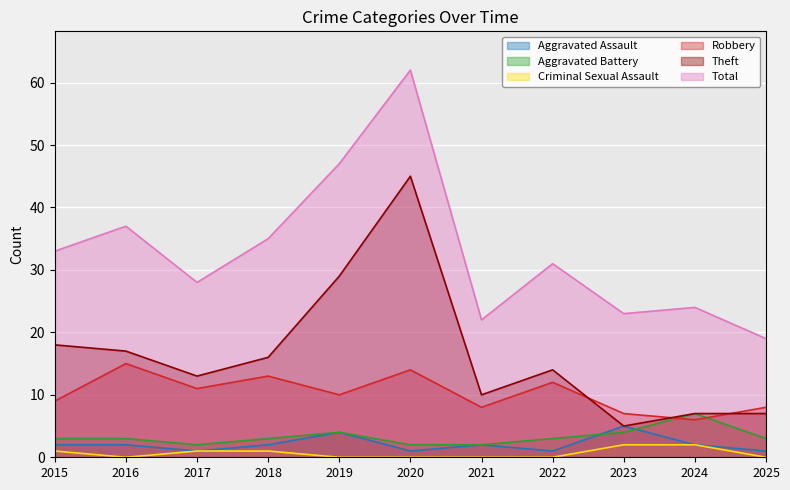

True or false: Total and Aggravated Assault cross at least once.

False